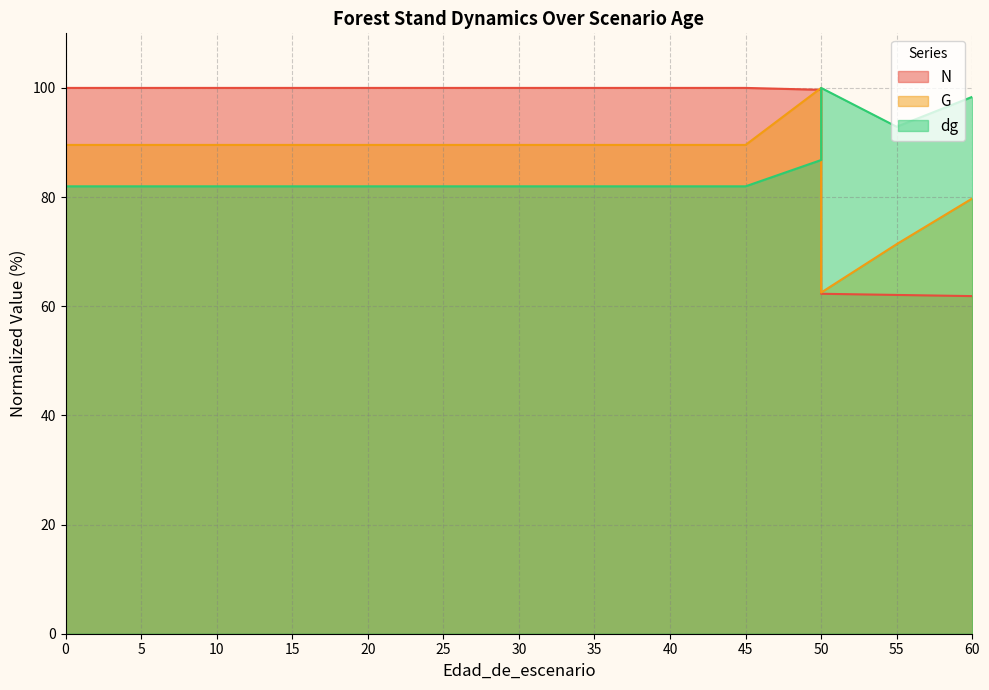

At which label is dg closest to 90?

55